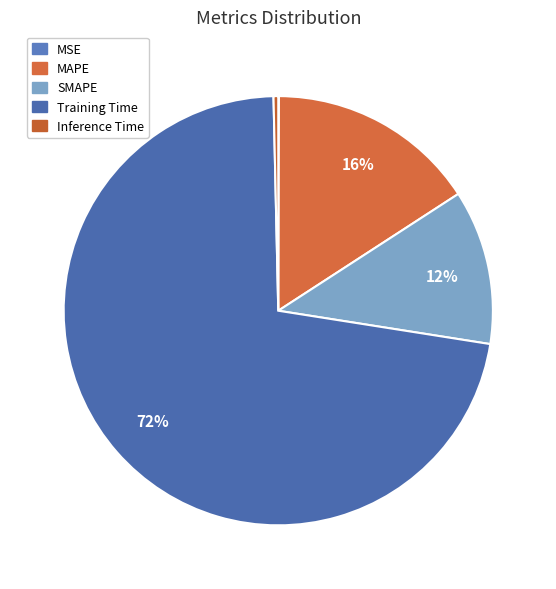

What portion of the pie excludes MAPE?

84.2%